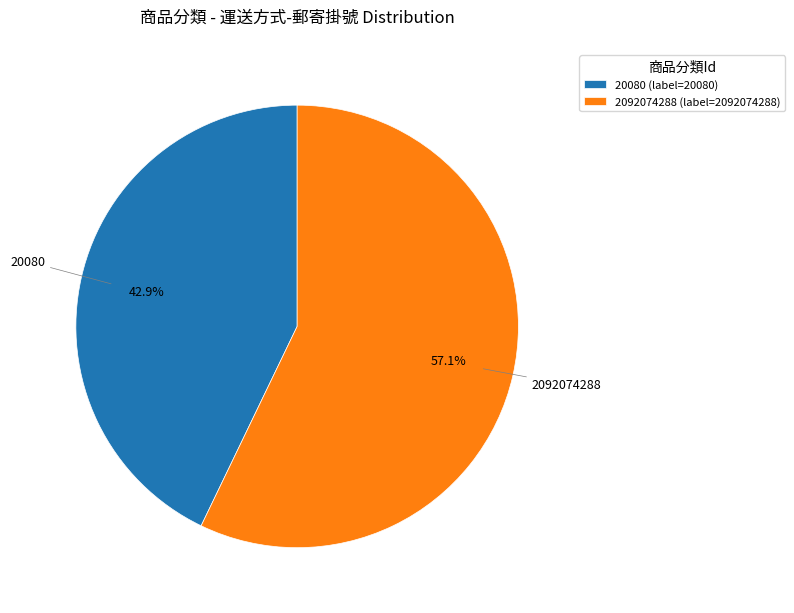

How many segments does this pie chart have?

2